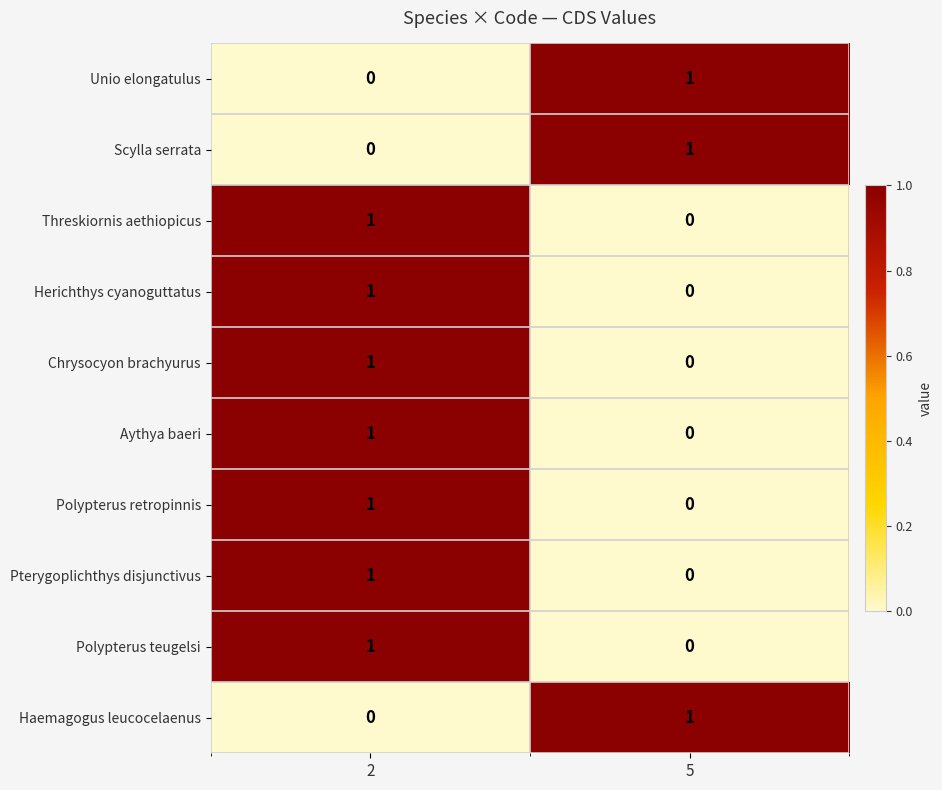

Reading right to left, transcribe all the data shown in this chart.

Unio elongatulus: 5=1	2=0
Scylla serrata: 5=1	2=0
Threskiornis aethiopicus: 5=0	2=1
Herichthys cyanoguttatus: 5=0	2=1
Chrysocyon brachyurus: 5=0	2=1
Aythya baeri: 5=0	2=1
Polypterus retropinnis: 5=0	2=1
Pterygoplichthys disjunctivus: 5=0	2=1
Polypterus teugelsi: 5=0	2=1
Haemagogus leucocelaenus: 5=1	2=0